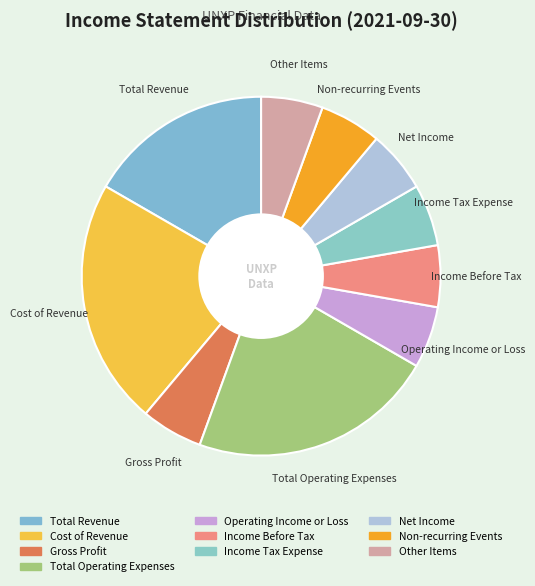

Count the number of slices in the pie.

10